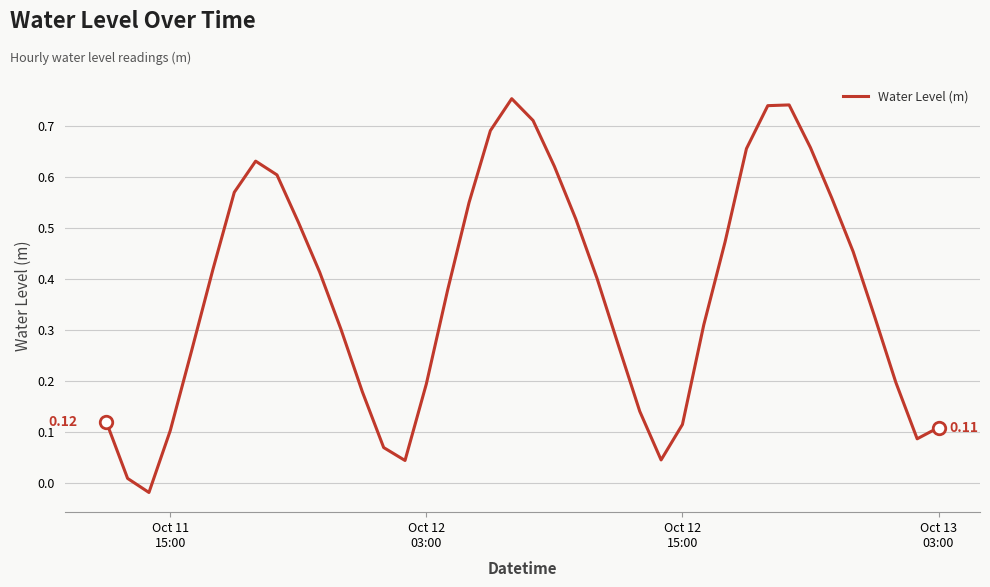

Is this an area chart (filled region under the line)?

No